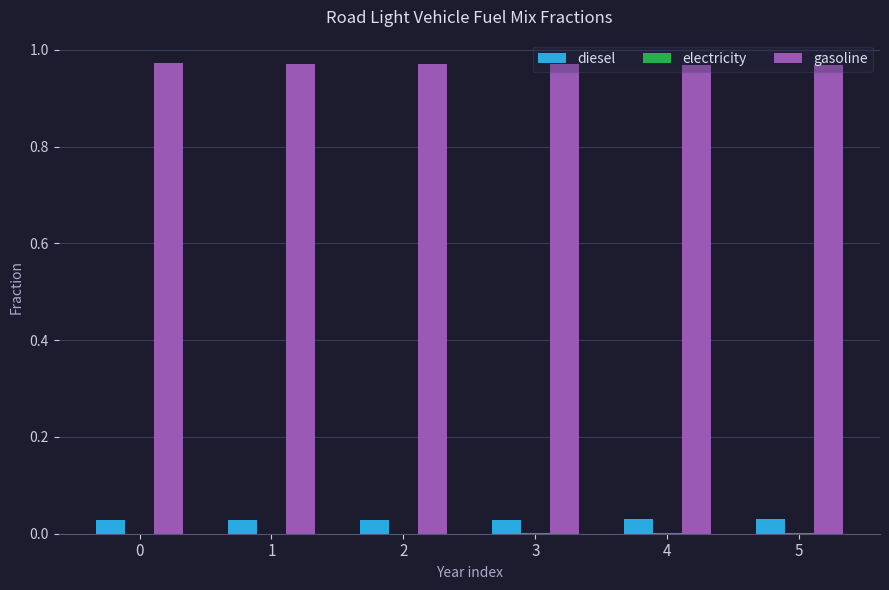

Which series has the largest total across all categories?

gasoline